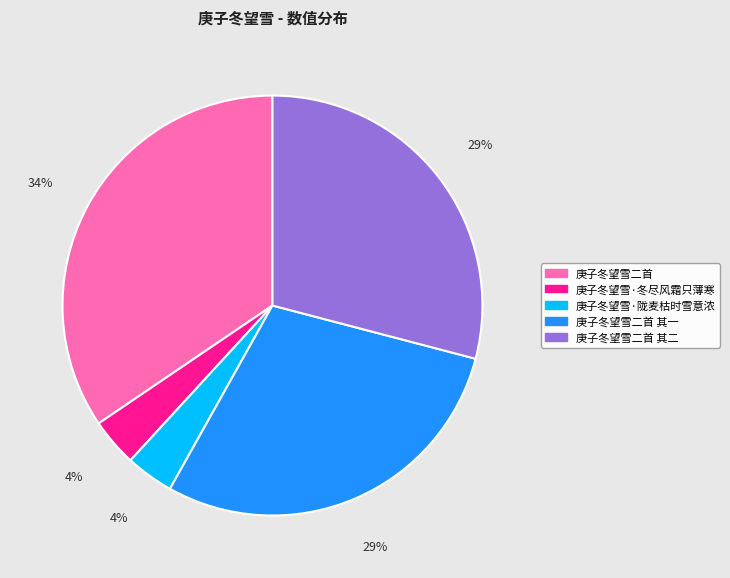

What percentage is the 庚子冬望雪·陇麦枯时雪意浓 slice, to the nearest percent?

4%